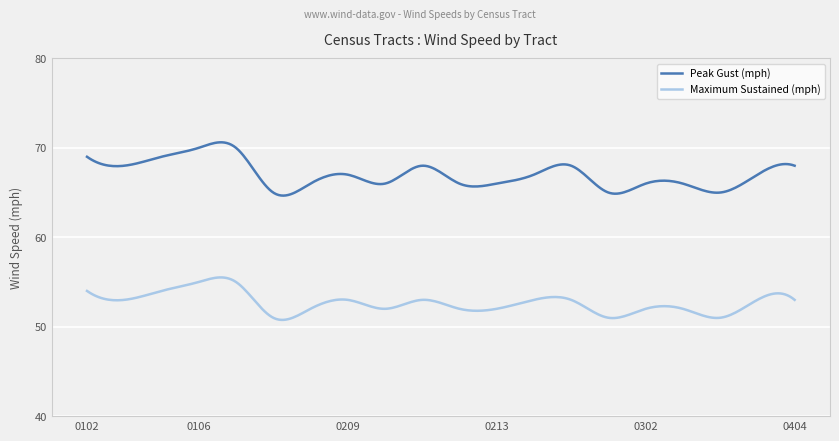

In Peak Gust (mph), how many points are lower than both neighbors (excluding endpoints)?

6